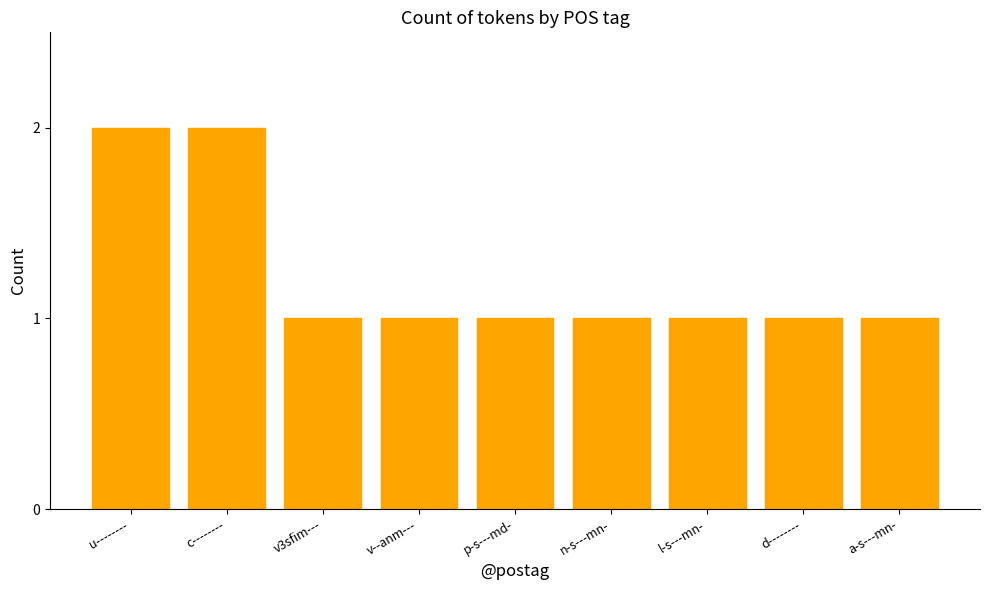

What value does the data have at v3sfim---?

1